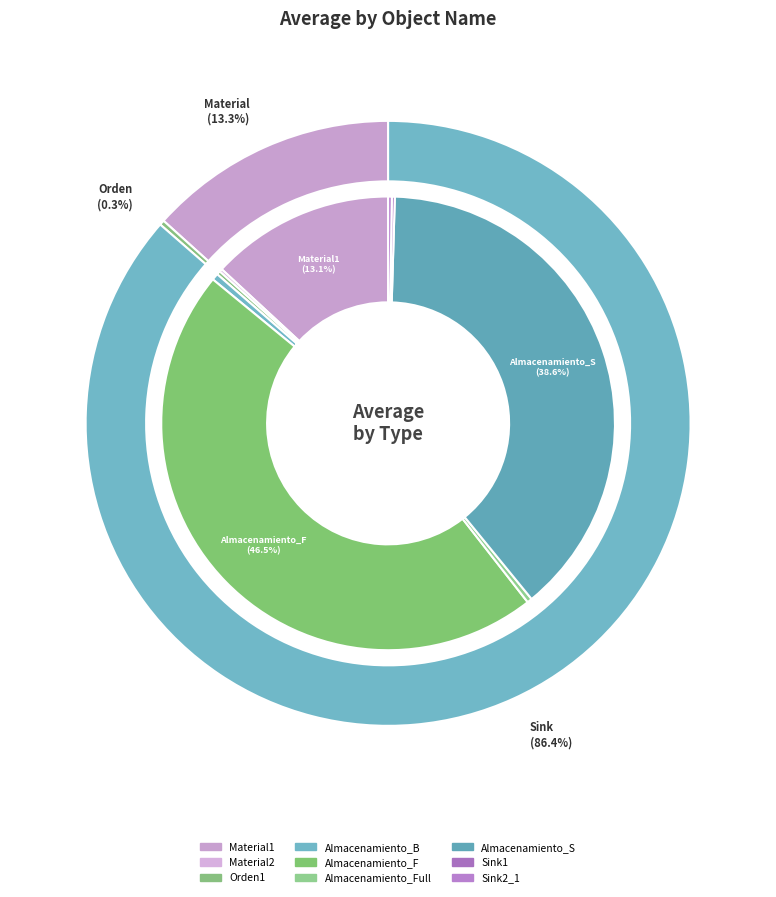

How much of the chart is everything except Sink1?

99.8%